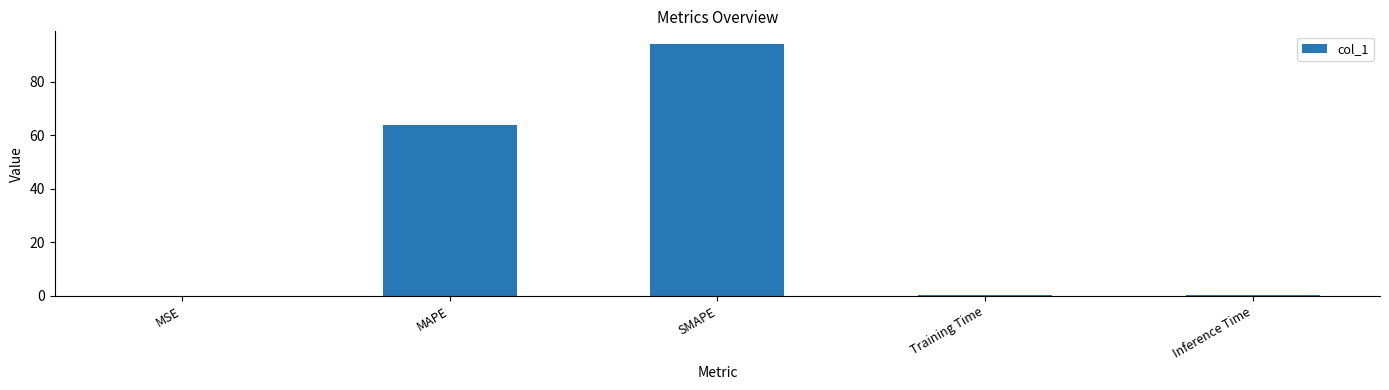

The value at MAPE is 64.0. True or false?

True